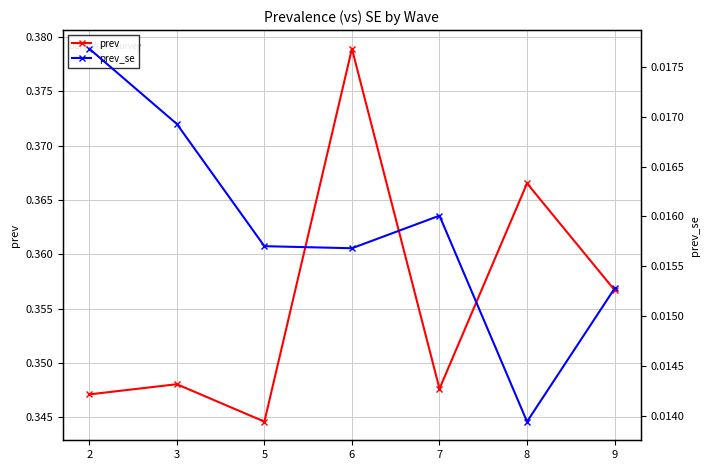

What are all the series names shown in the legend?

prev, prev_se